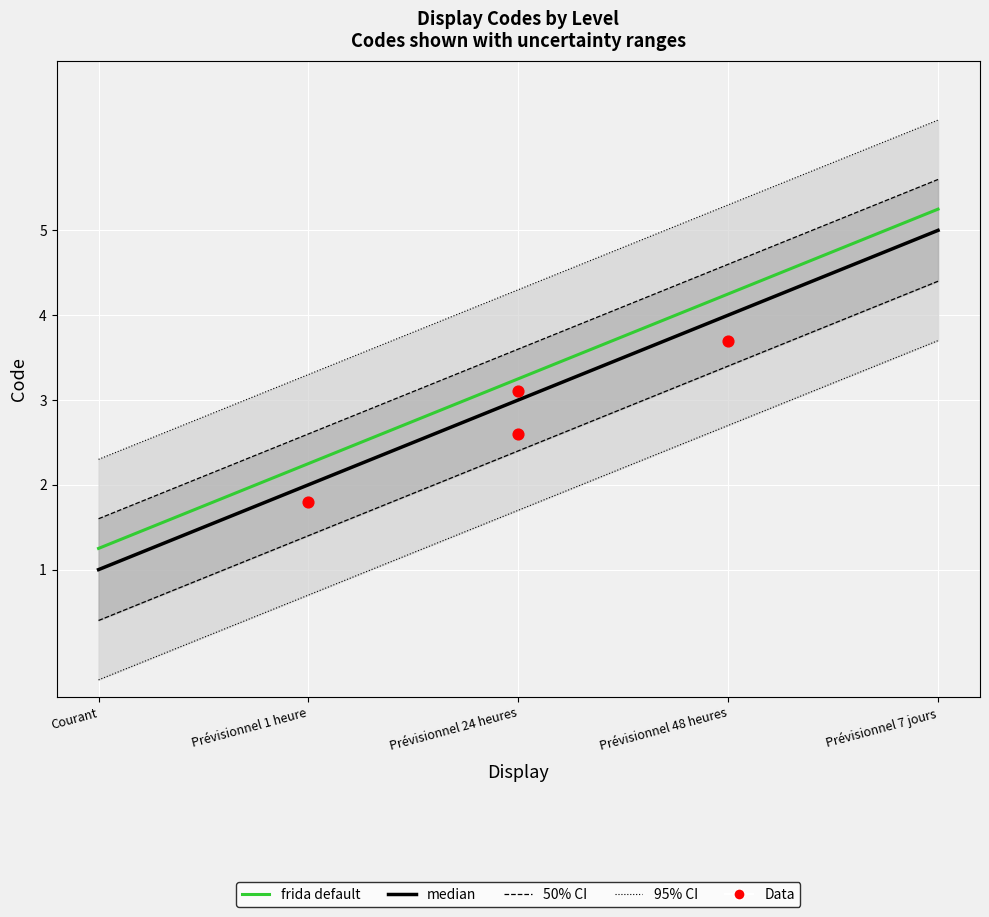

Approximately how many times larger is the value at Prévisionnel 48 heures compared to Prévisionnel 24 heures?

1.2